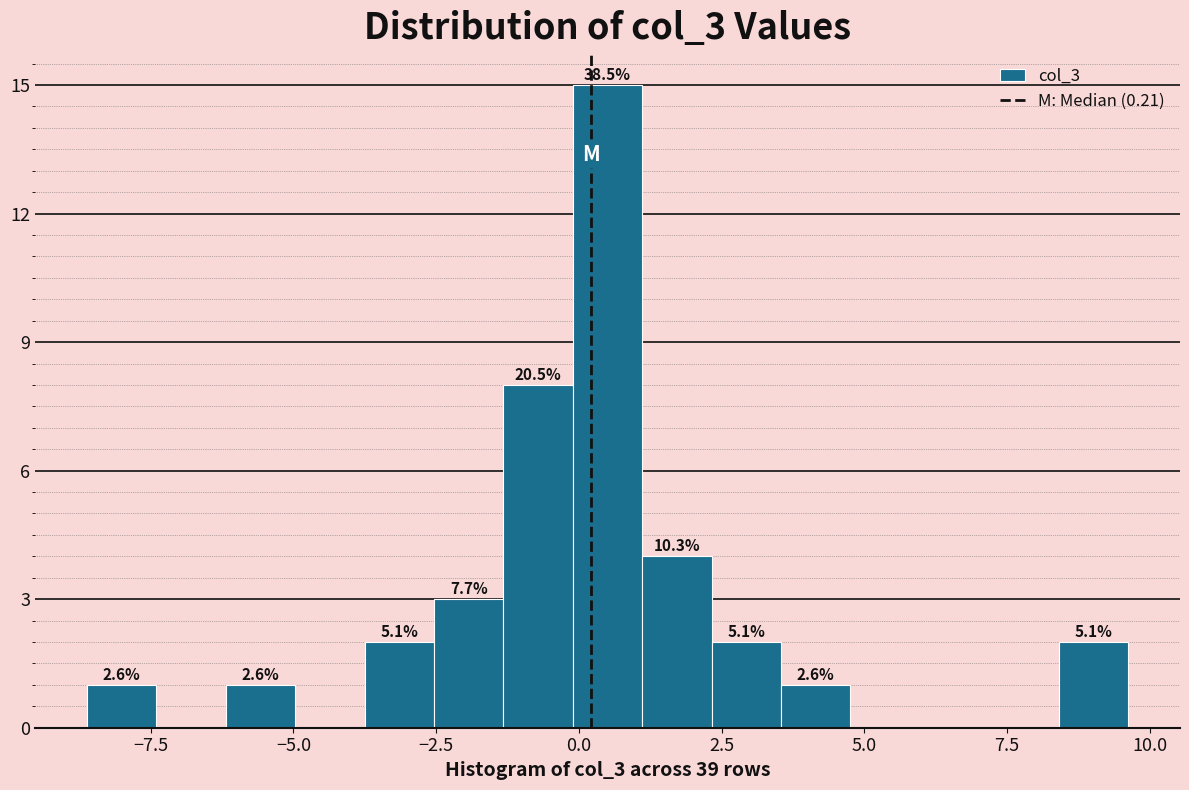

Around what value on the x-axis is the tallest bar? Give the approximate position of its centre, as read against the axis.

0.5